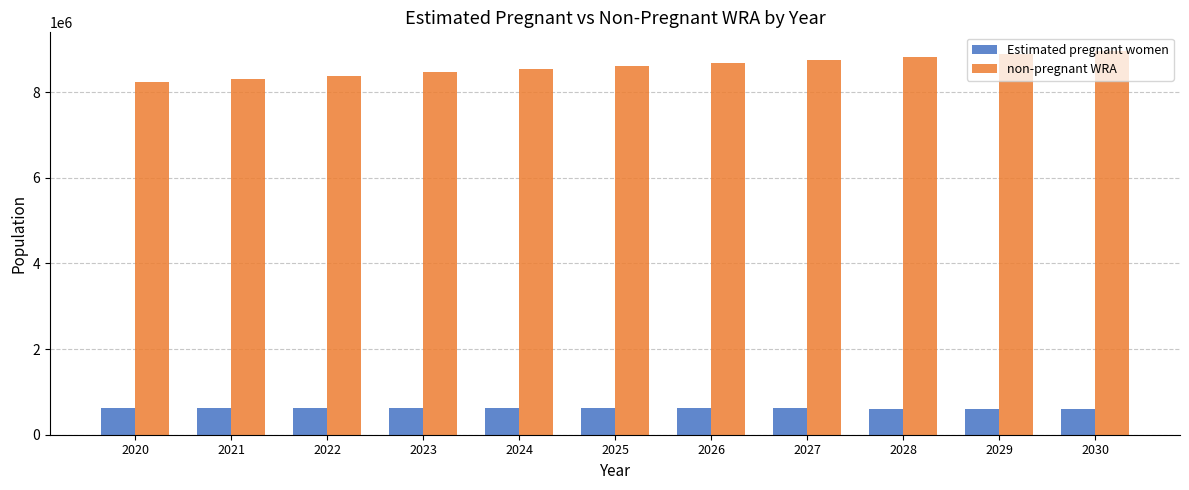

List the series in order of their overall mean, lowest first.

Estimated pregnant women, non-pregnant WRA